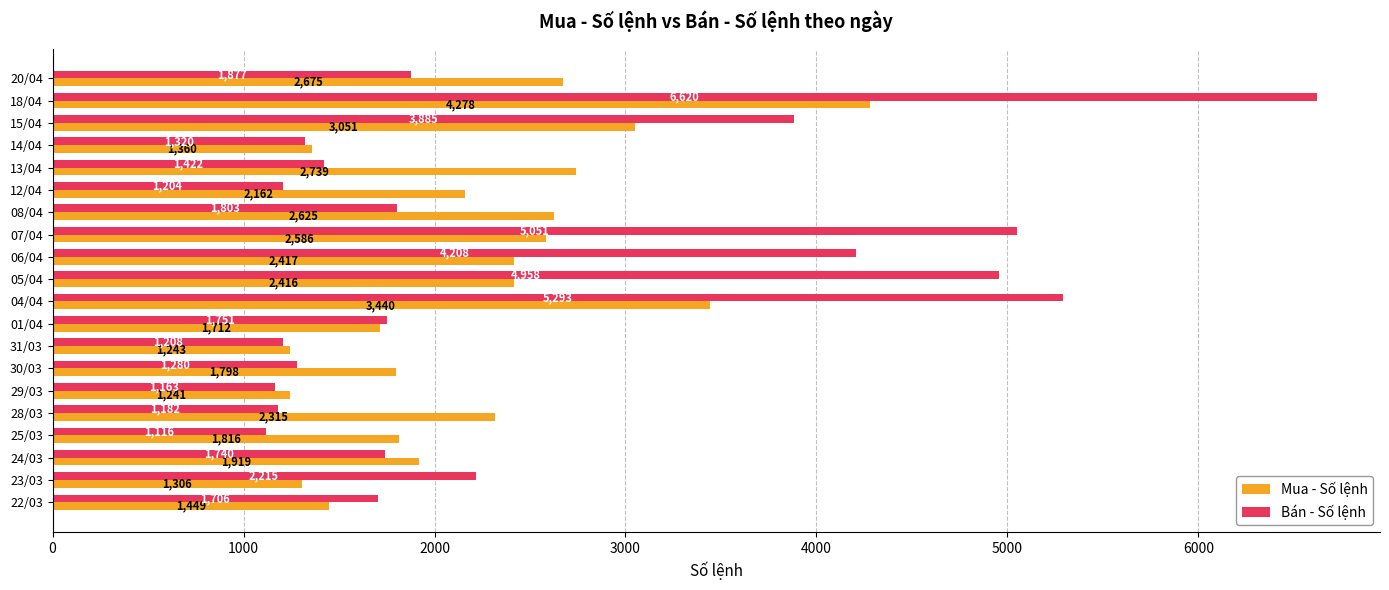

What is the difference between the highest and lowest values at 30/03?

518